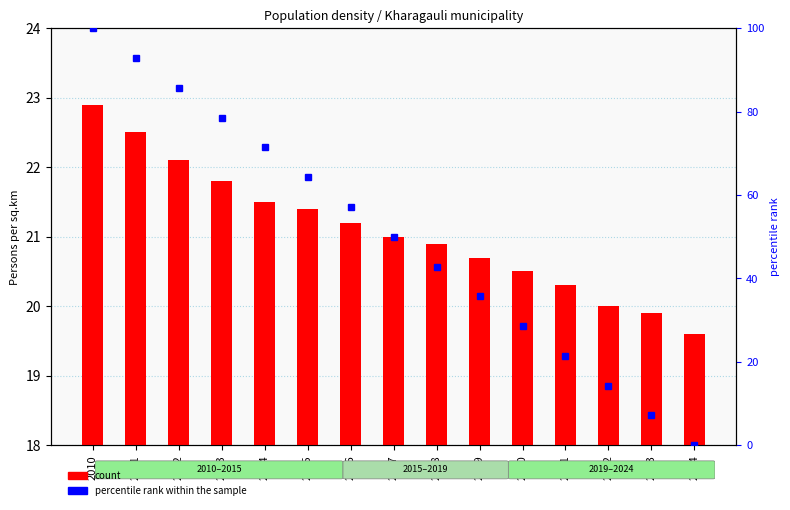

At how many categories does at least one series exceed 29?

10